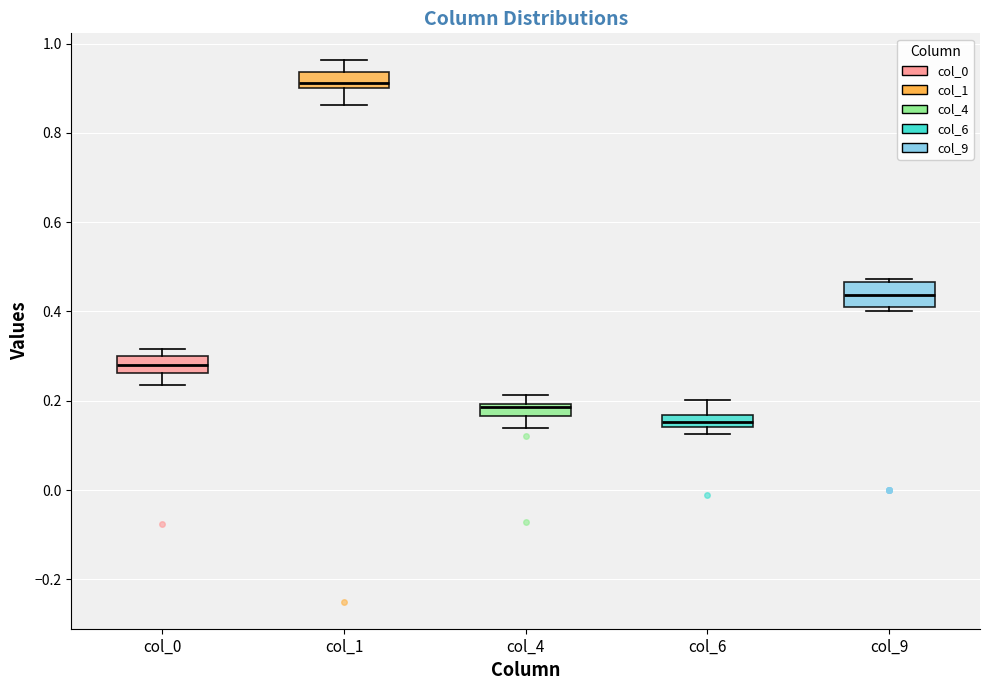

Which box has the highest median line?

col_1